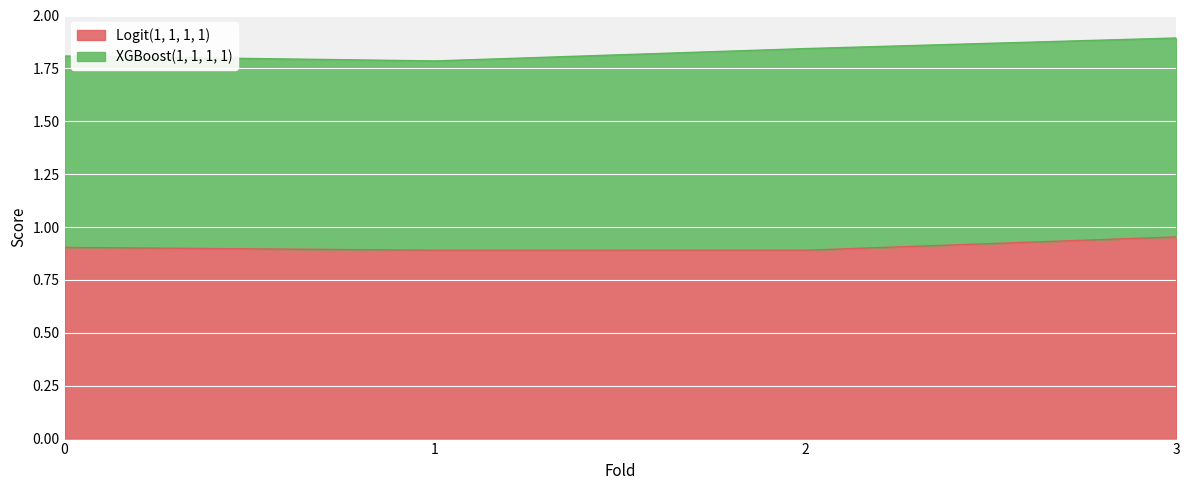

At which category does the chart reach its minimum across all series?

1